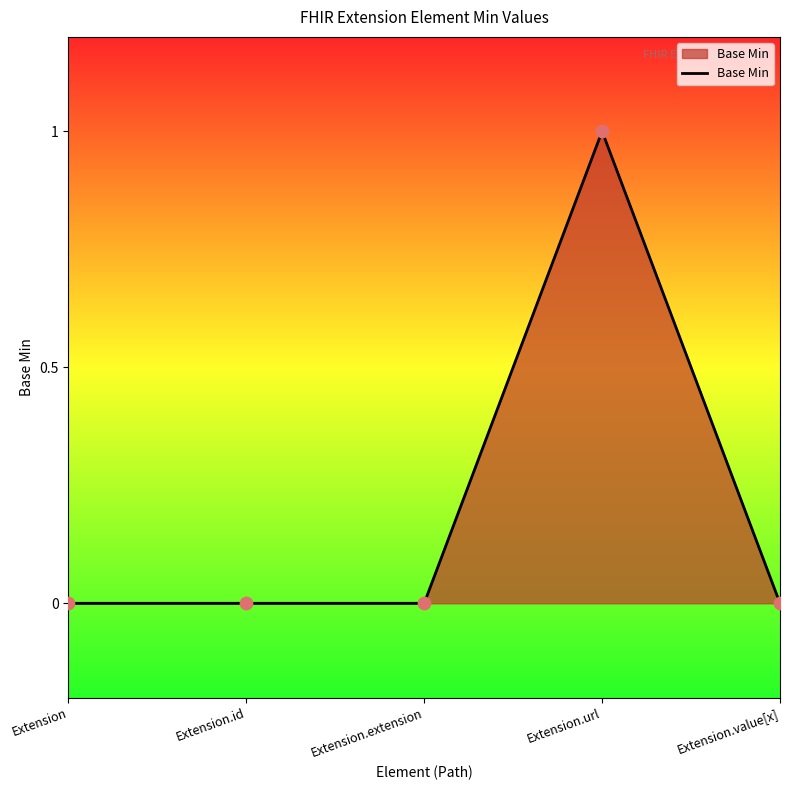

Which has a higher value, Extension.url or Extension.extension?

Extension.url